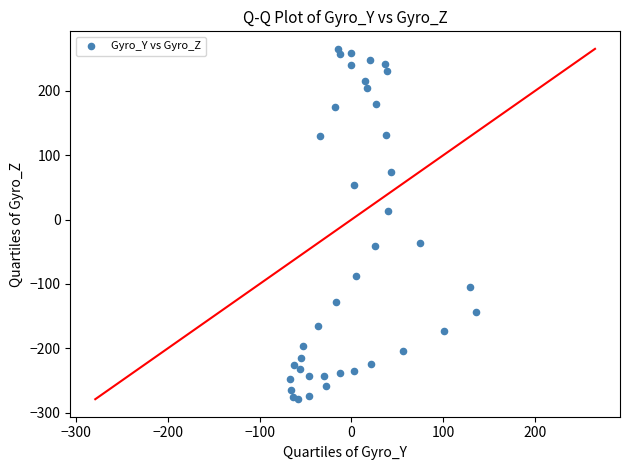

What Y value in the scatter plot is closest to -6?

13.8